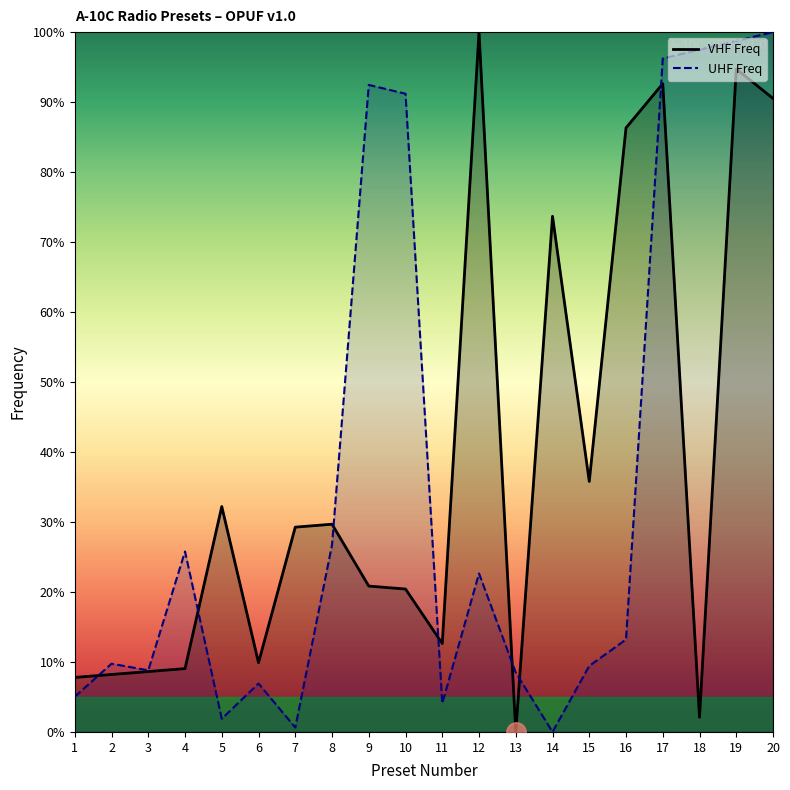

The UHF Freq series shows 22.6 at 12. True or false?

True